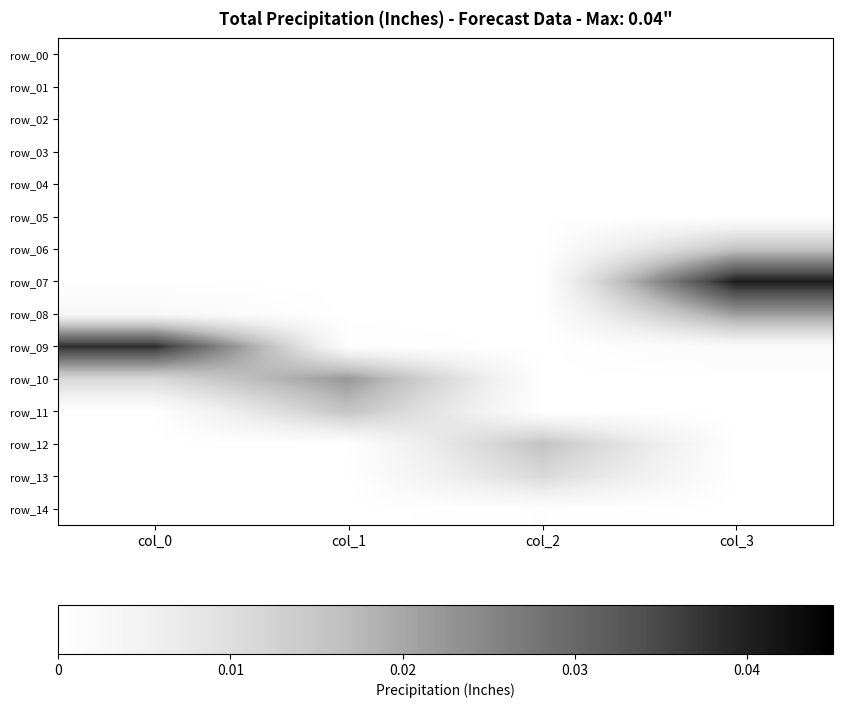

How many distinct data groups are displayed?

15